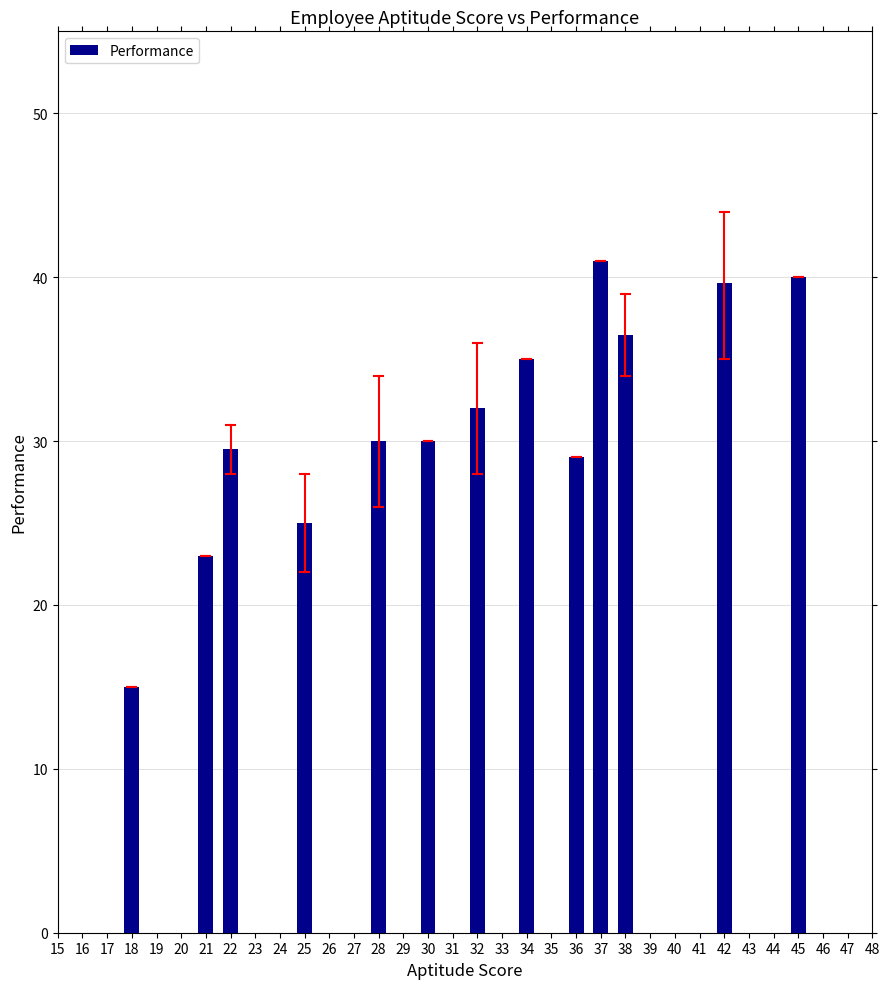

How many data points does each series have?

13